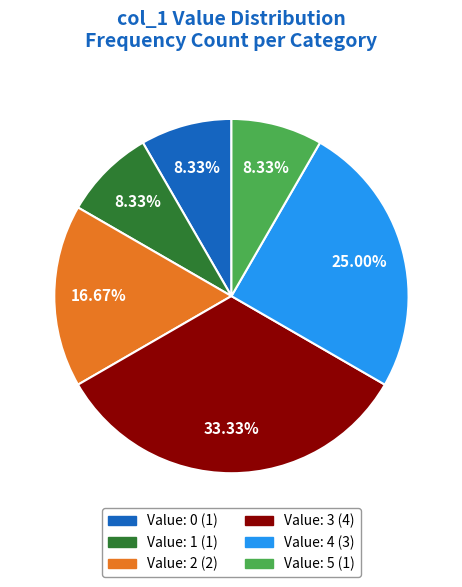

Does any single category account for the majority?

No